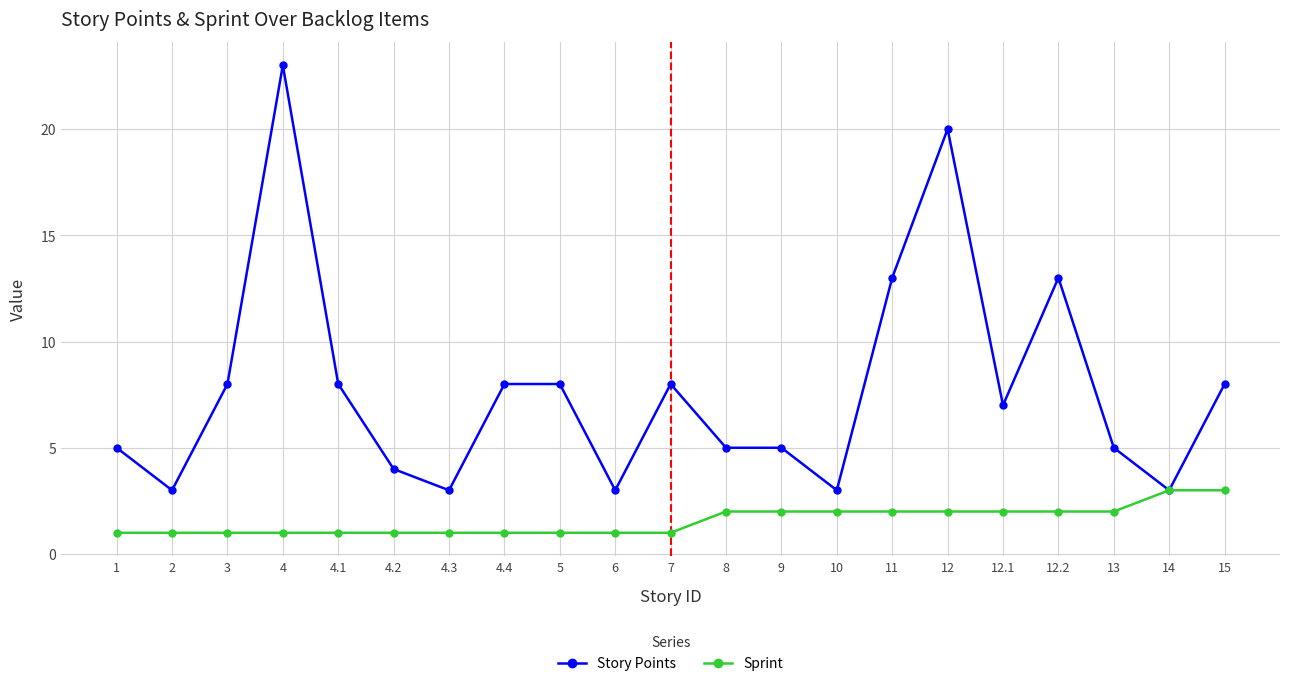

Which category has the highest value in the Story Points series?

4